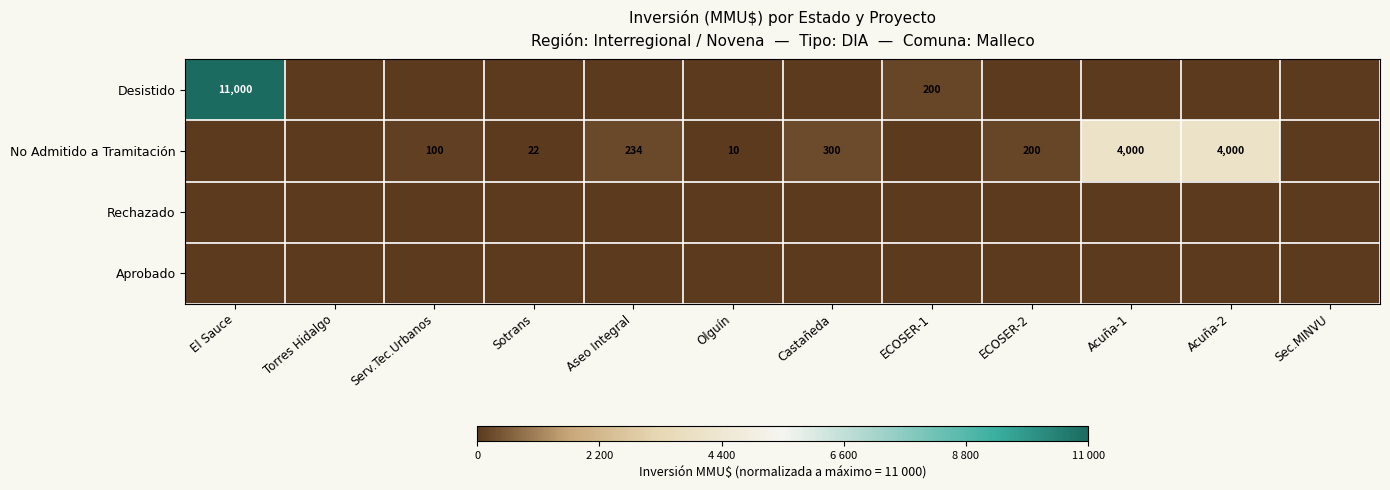

True or false: Desistido has a value of 11000 at El Sauce.

True